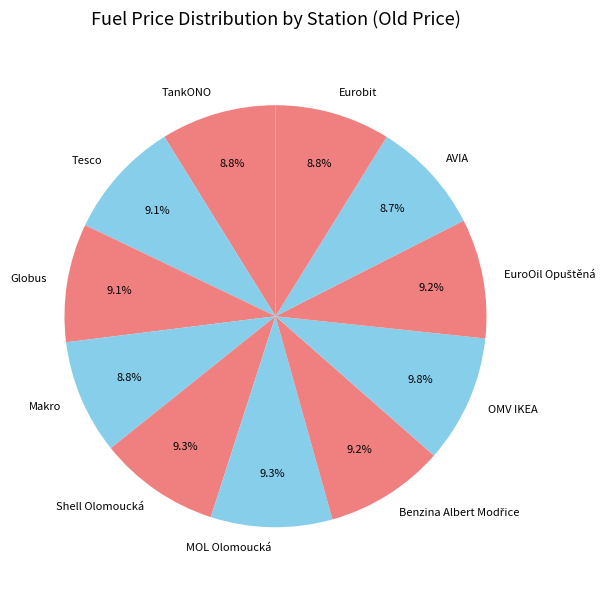

To the nearest percent, what portion does OMV IKEA represent?

10%